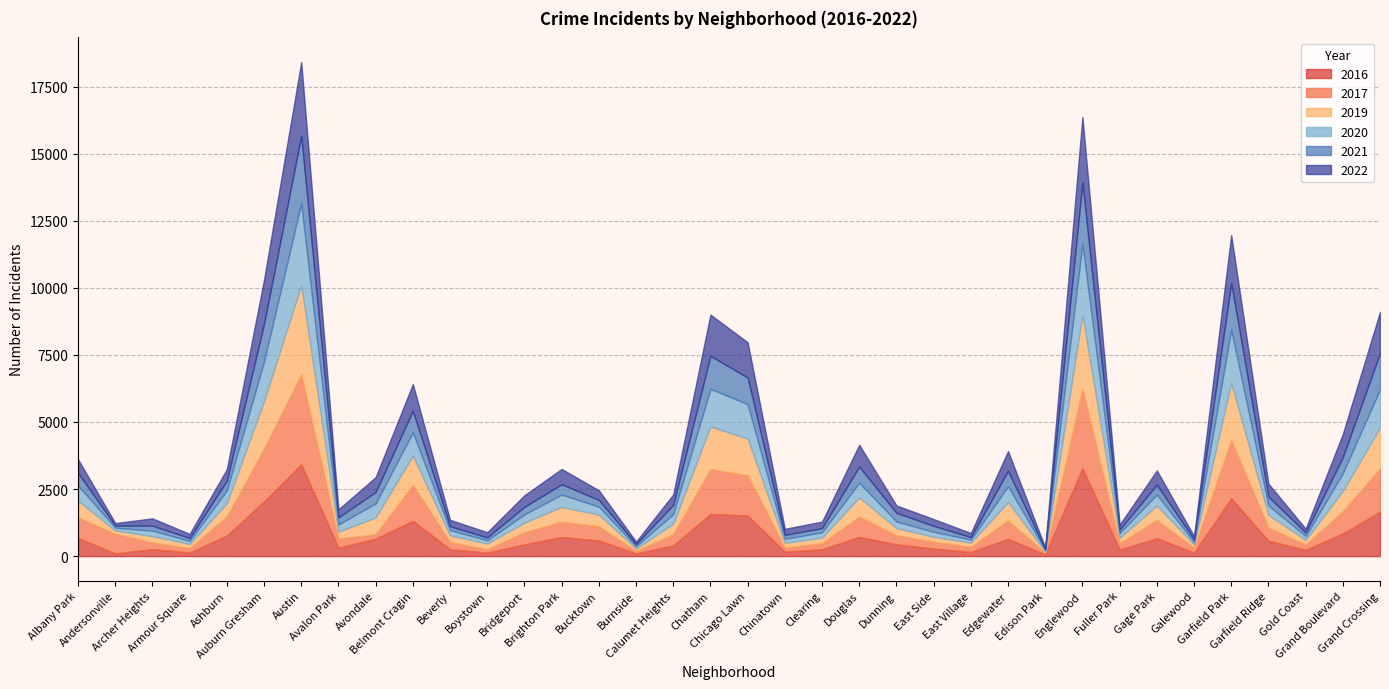

The 2022 series shows 151 at East Village. True or false?

True